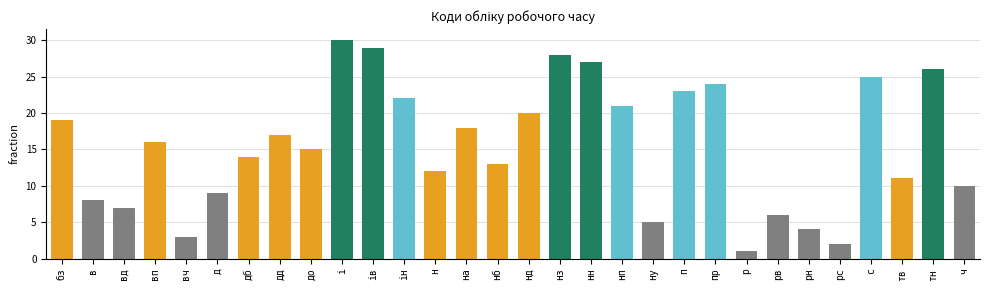

What is the sum of all values?

465